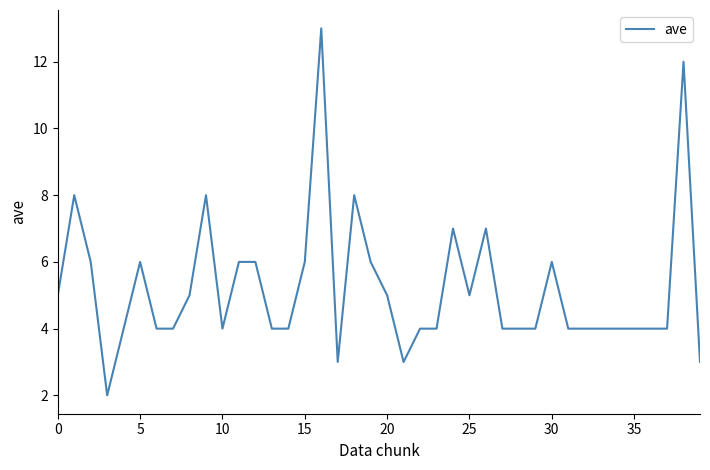

What is the greatest value displayed?

13